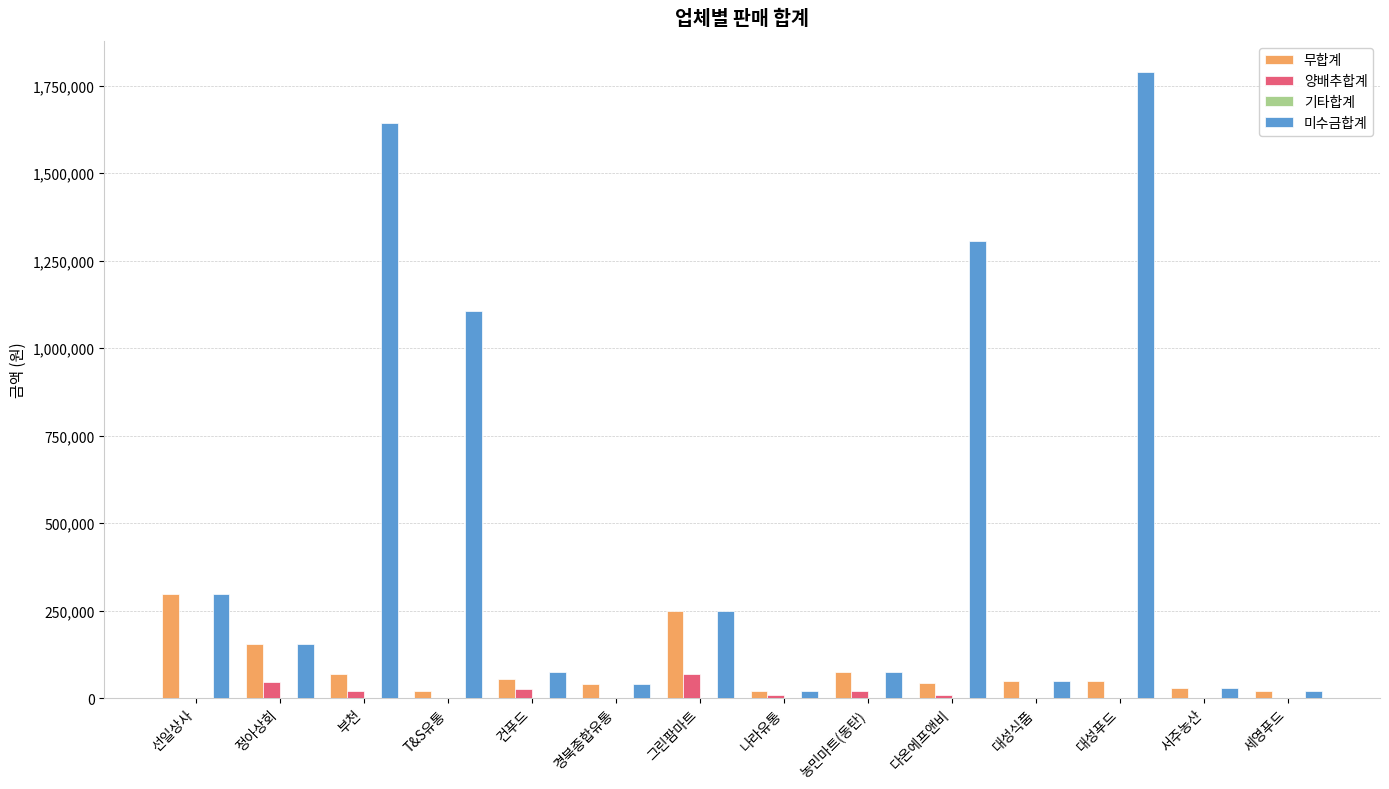

Where is 미수금합계 nearest to the value 904500?

T&S유통